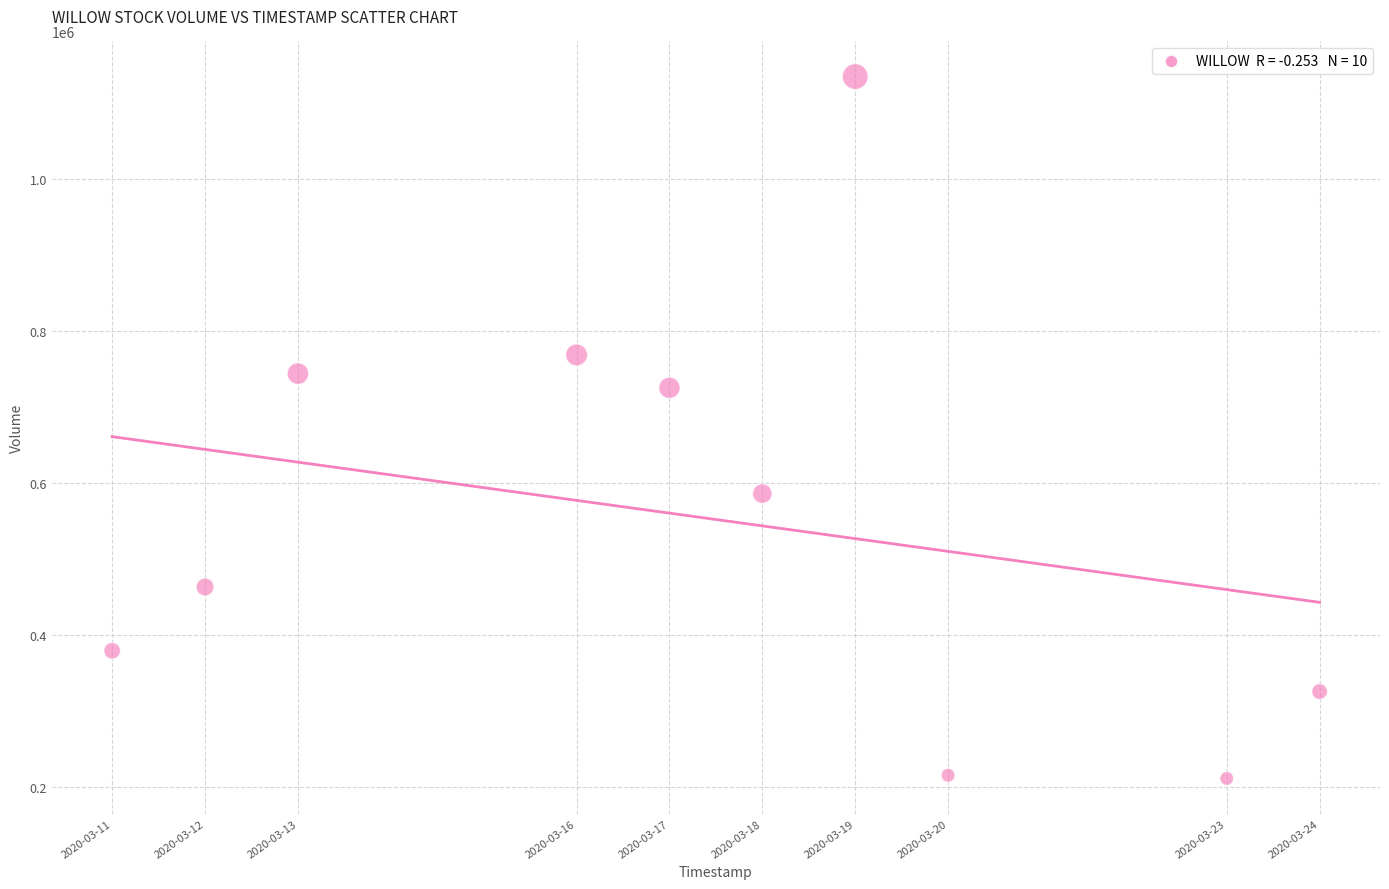

What is the range of X values (max minus min)?

1123200